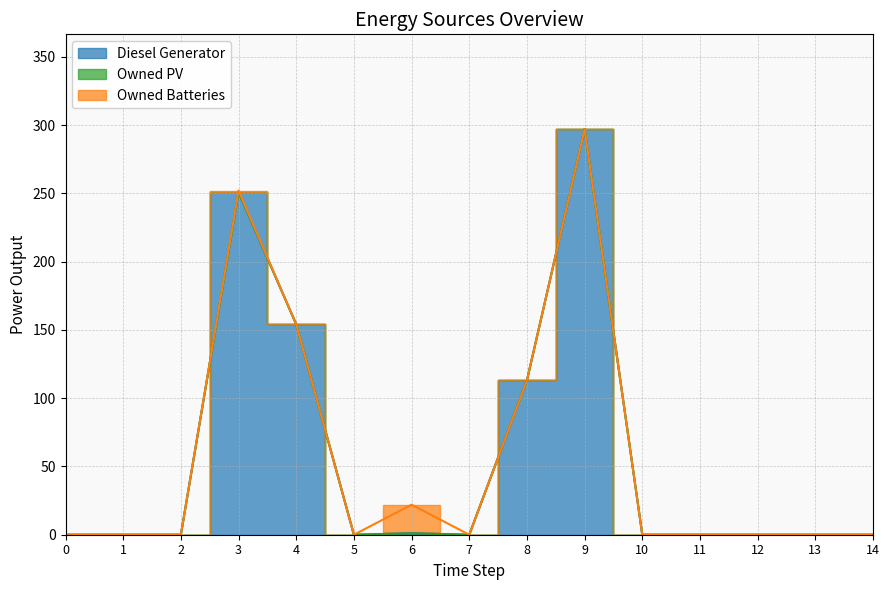

The value of Owned Batteries at 5 is 0. True or false?

True